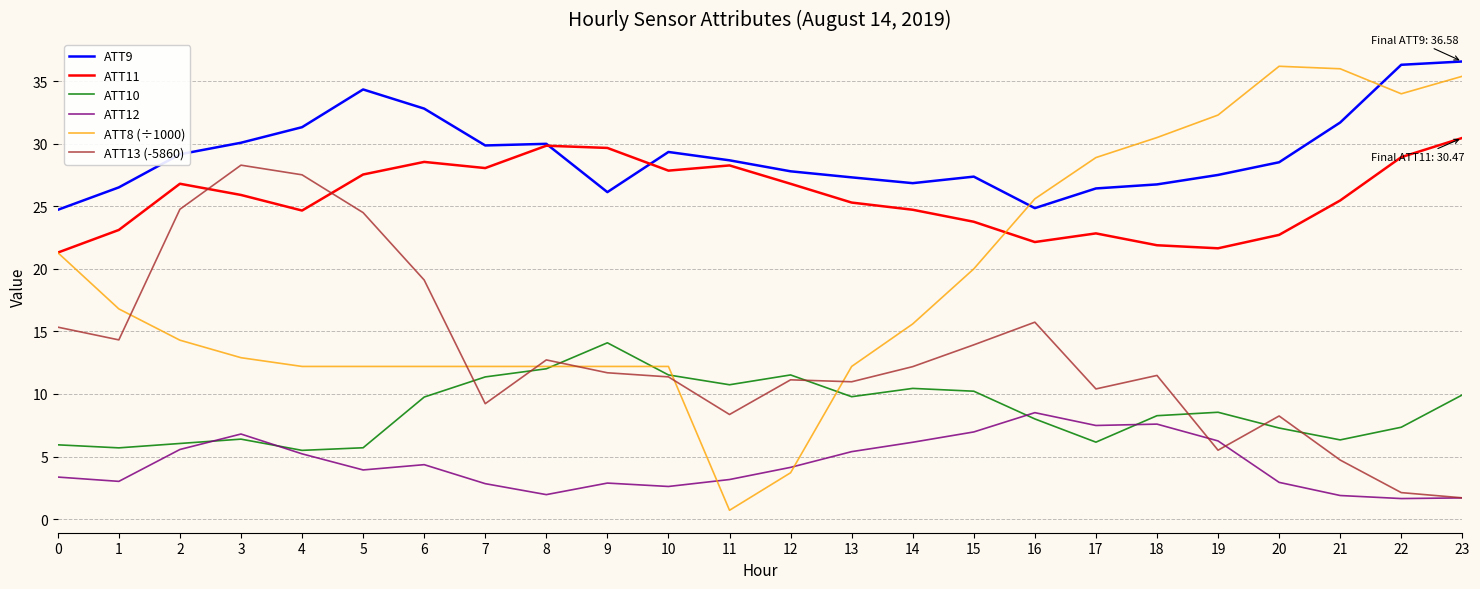

True or false: ATT12 and ATT9 intersect in this chart.

False